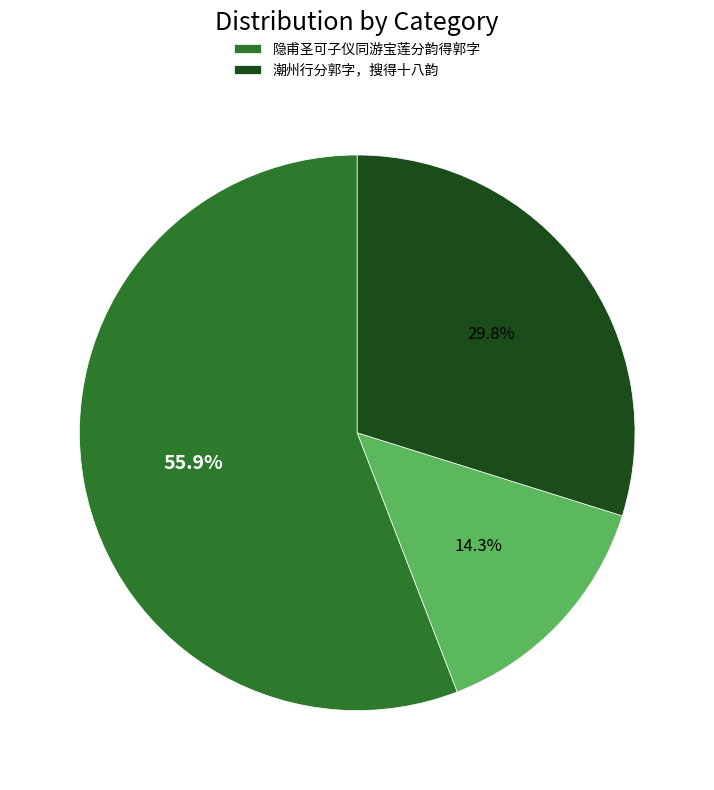

Is there a majority slice in this chart?

Yes